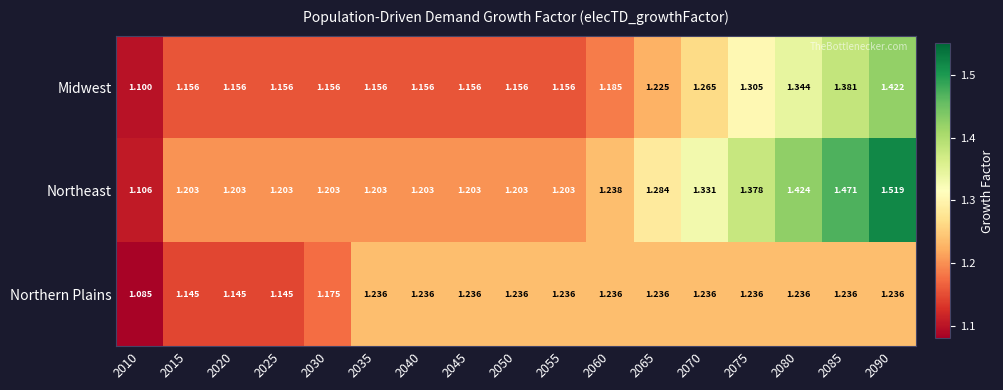

Rank the series at 2055 from lowest to highest value.

Midwest, Northeast, Northern Plains